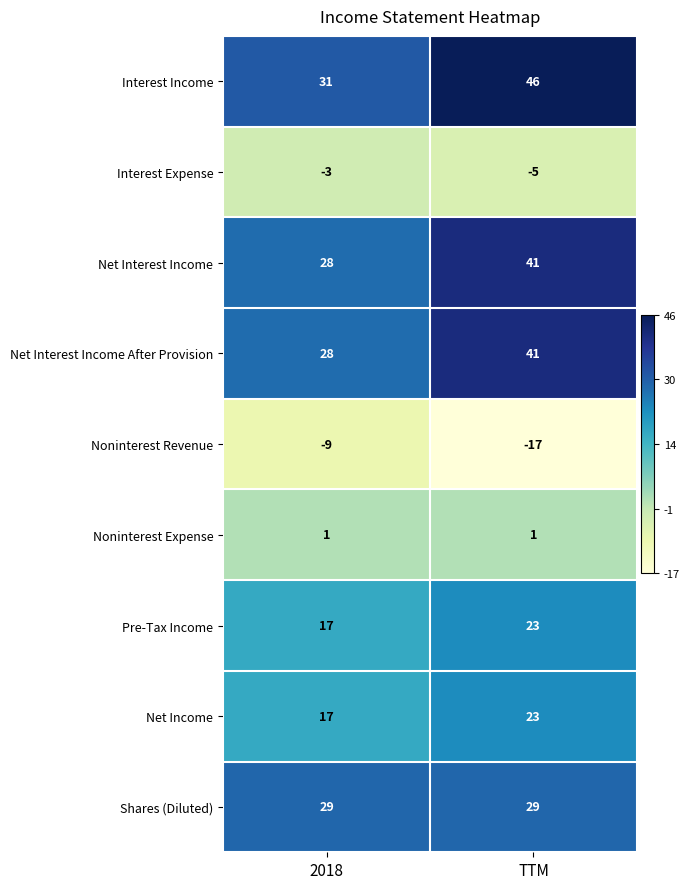

At which label is Noninterest Revenue closest to -13?

2018